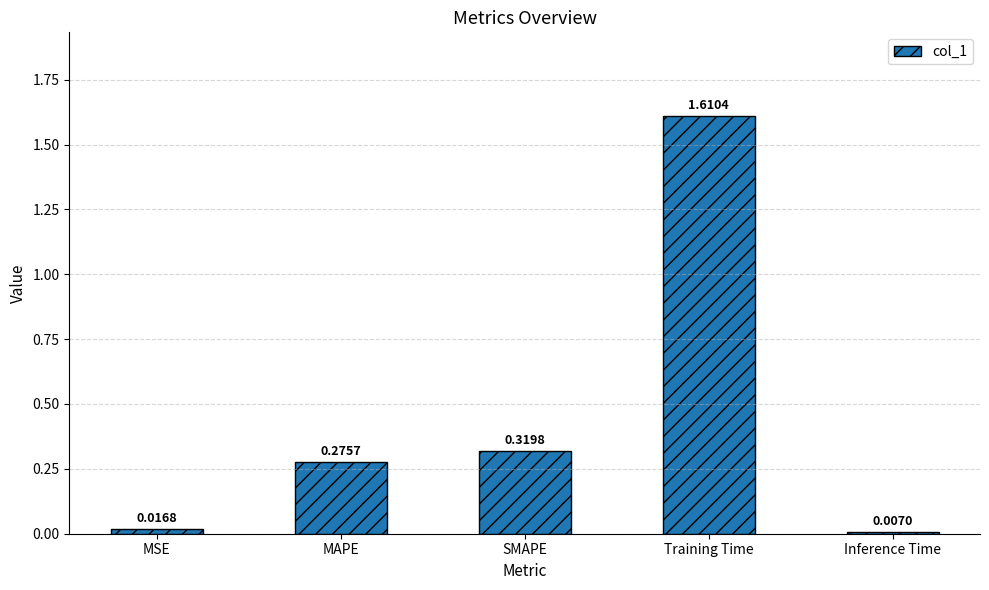

What is the average value?

0.4